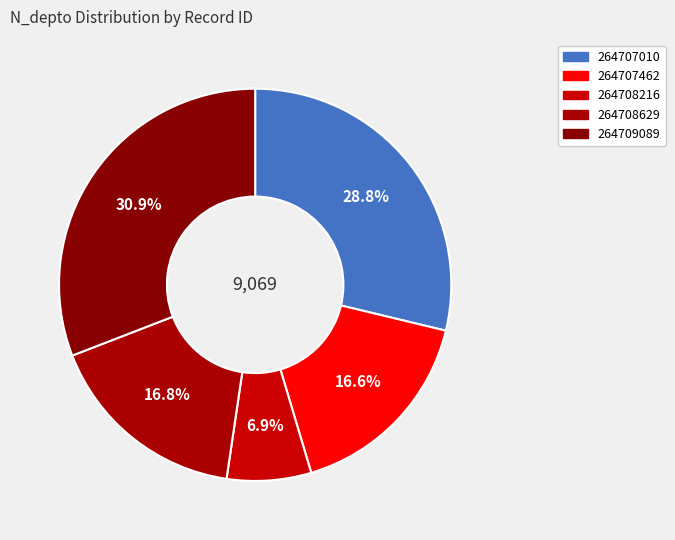

Is the sum of 264707010 and 264707462 greater than half?

No